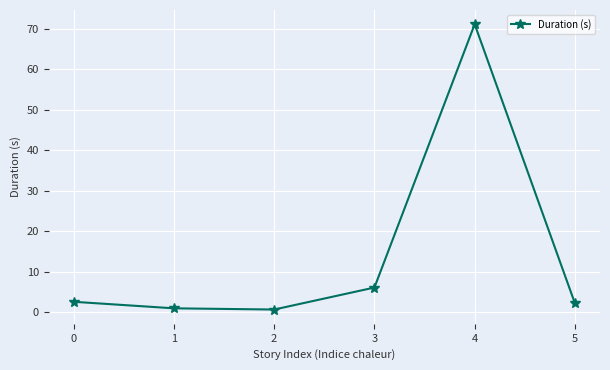

What is the minimum value shown in the chart?

0.7